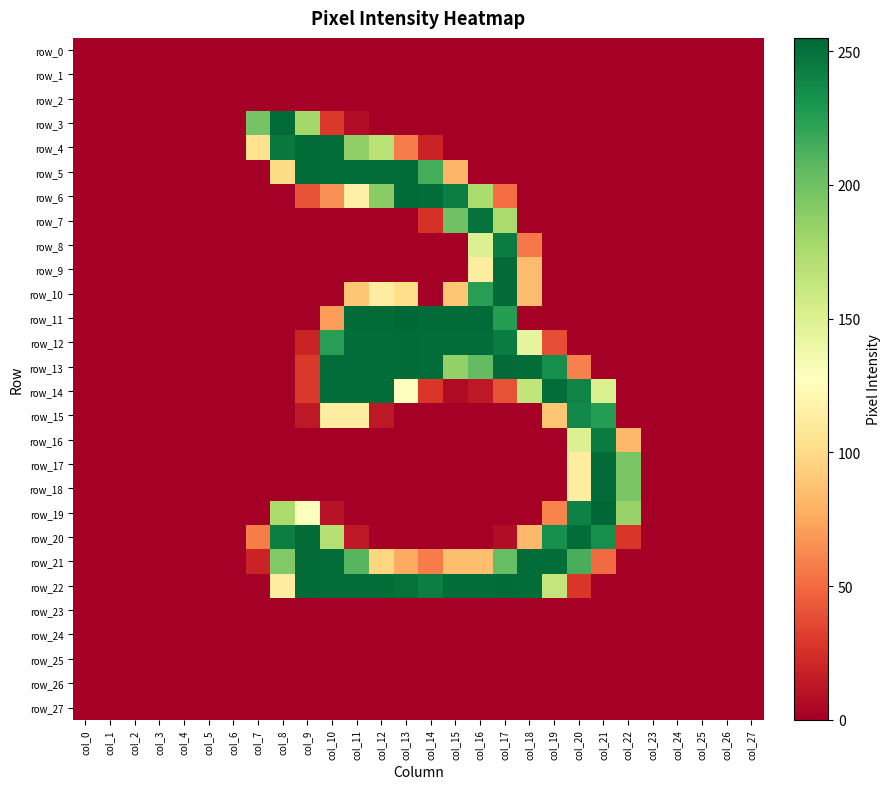

Which label corresponds to the smallest value in the chart?

col_0